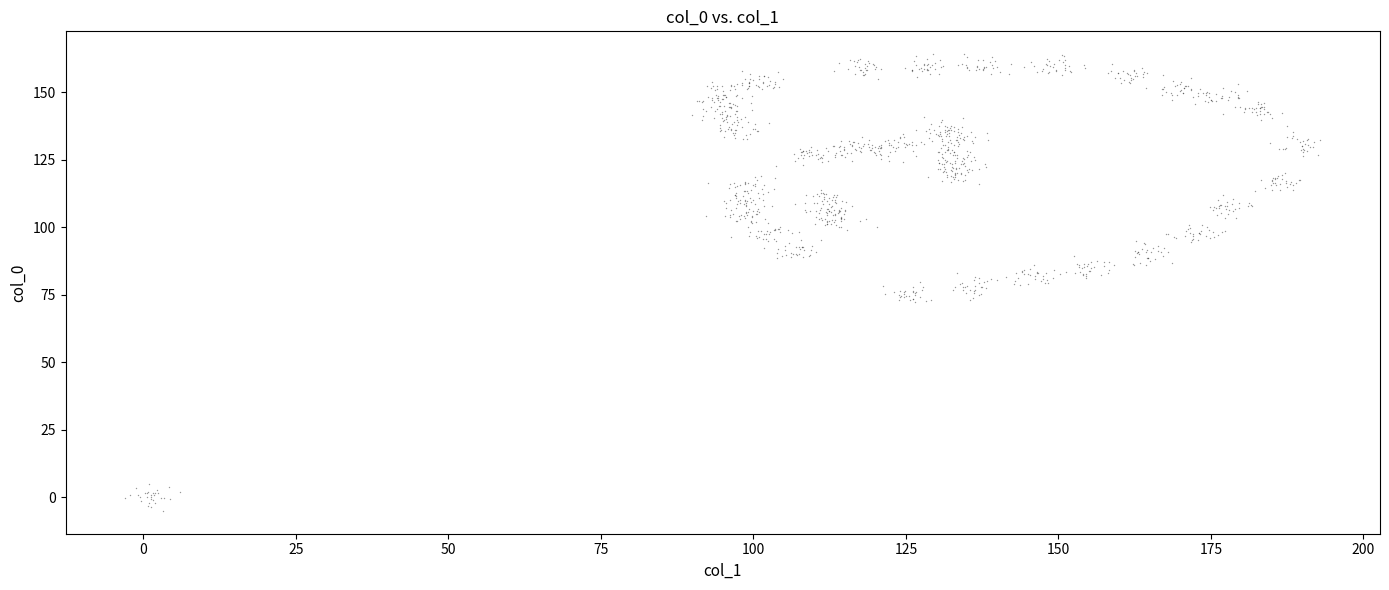

What is the range of Y values (max minus min)?

169.1